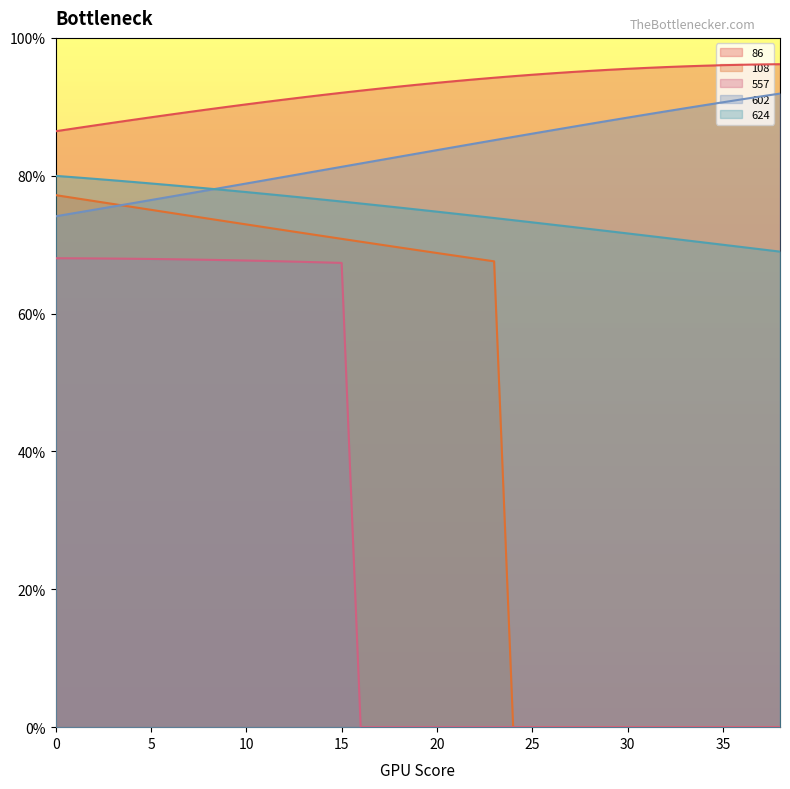

How many data points in 86 are less than 93?

19